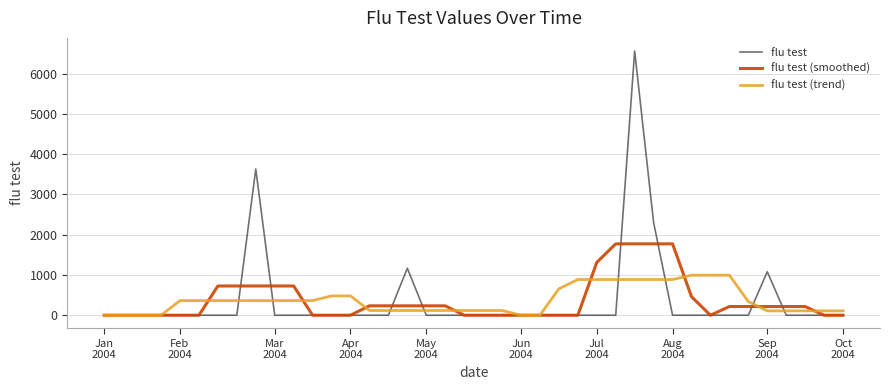

Does the chart display data point markers on the line(s)?

No